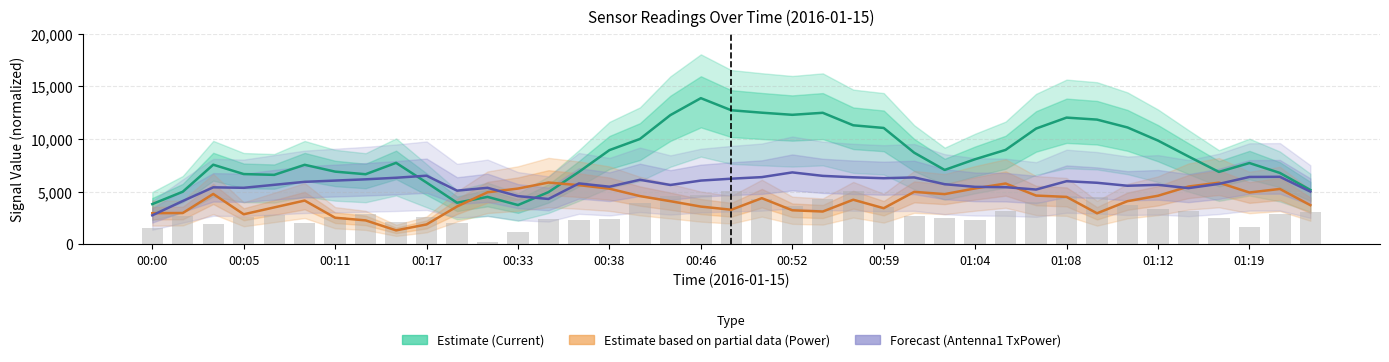

What is the approximate value of Antenna1 TxPower (Forecast) at 14?

5776.1